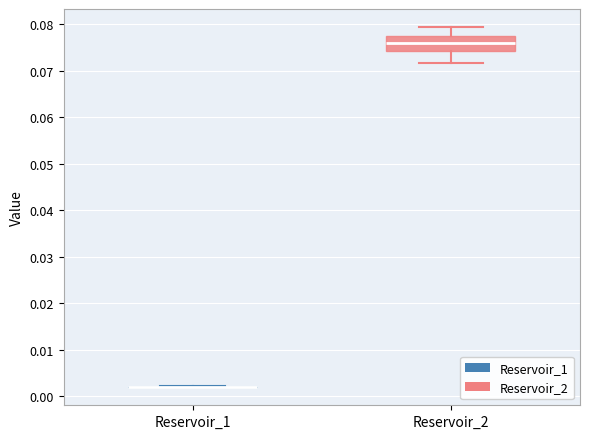

Reading left to right, transcribe this box plot: for each box, give where its median line is, the range the box spans, and where its two whiskers end, as read against the y-axis. The values are not printed on the chart, so give them approximately, as read against the axis.

Reservoir_1: box collapsed to a line at 0.002, whiskers 0.002 to 0.002
Reservoir_2: median 0.076, box 0.074 to 0.077, whiskers 0.072 to 0.079